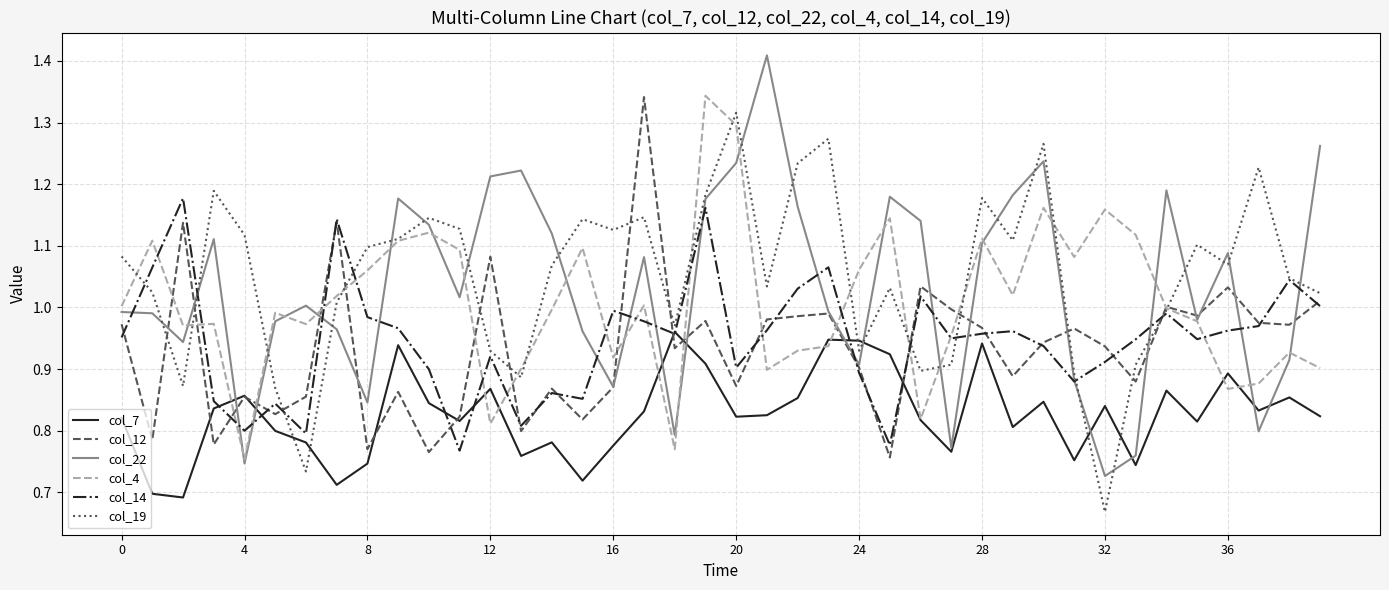

What is the sum of all col_4 values?

40.3